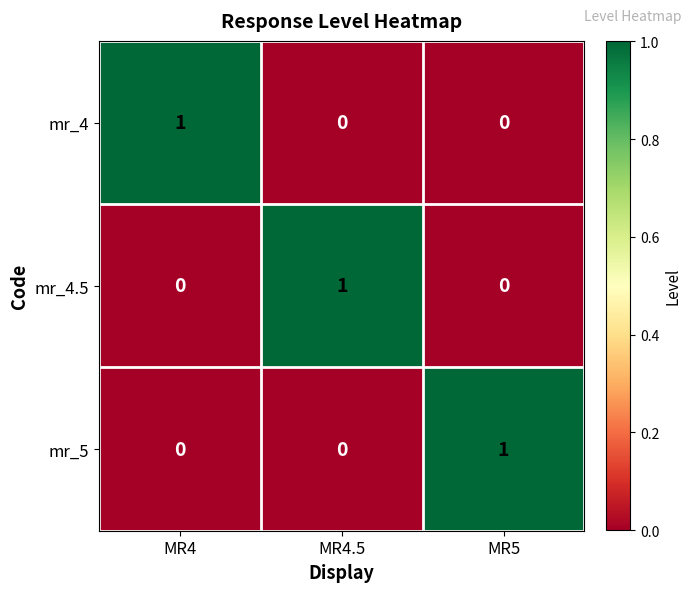

How many data points does each series have?

3